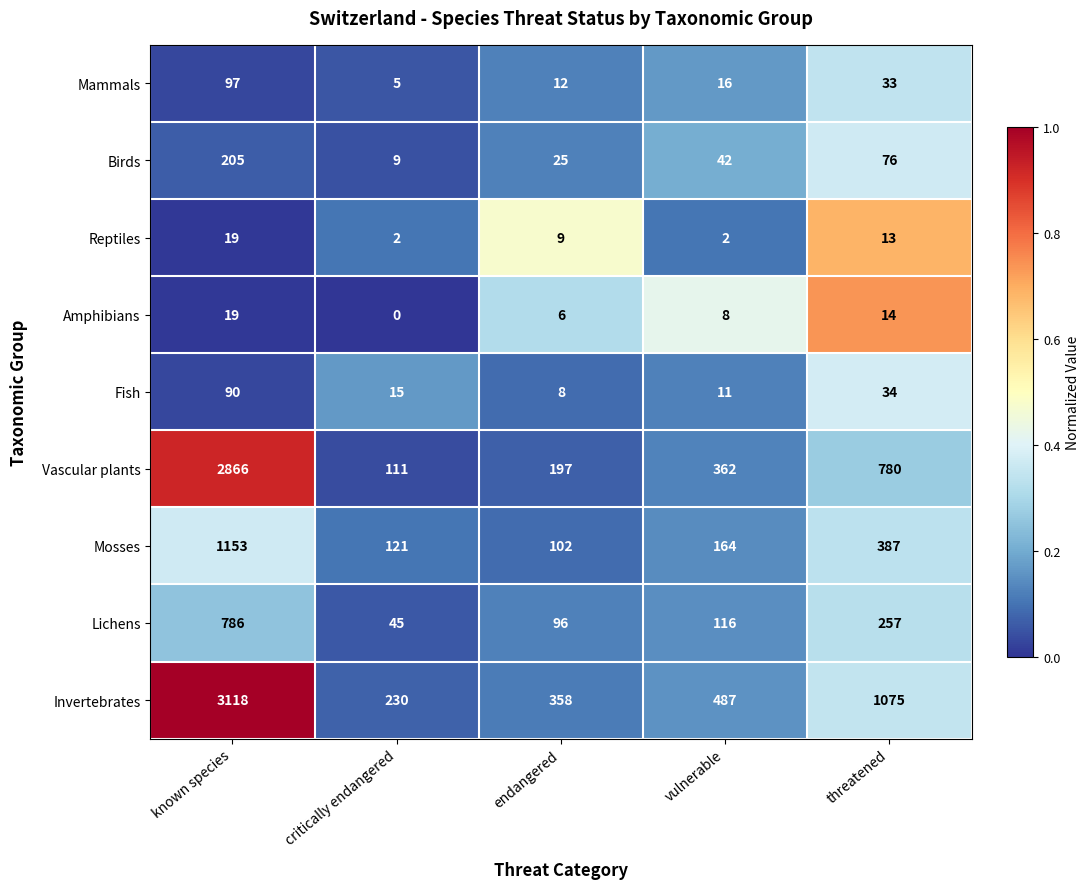

Which series has the largest range (max minus min)?

Invertebrates